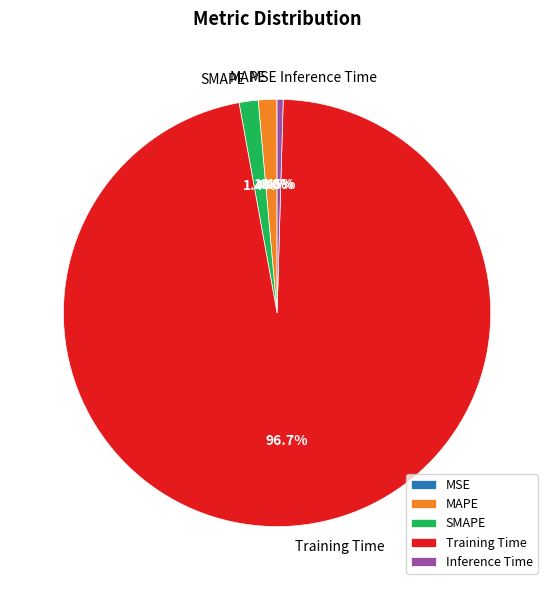

Which category has the biggest portion of the pie?

Training Time